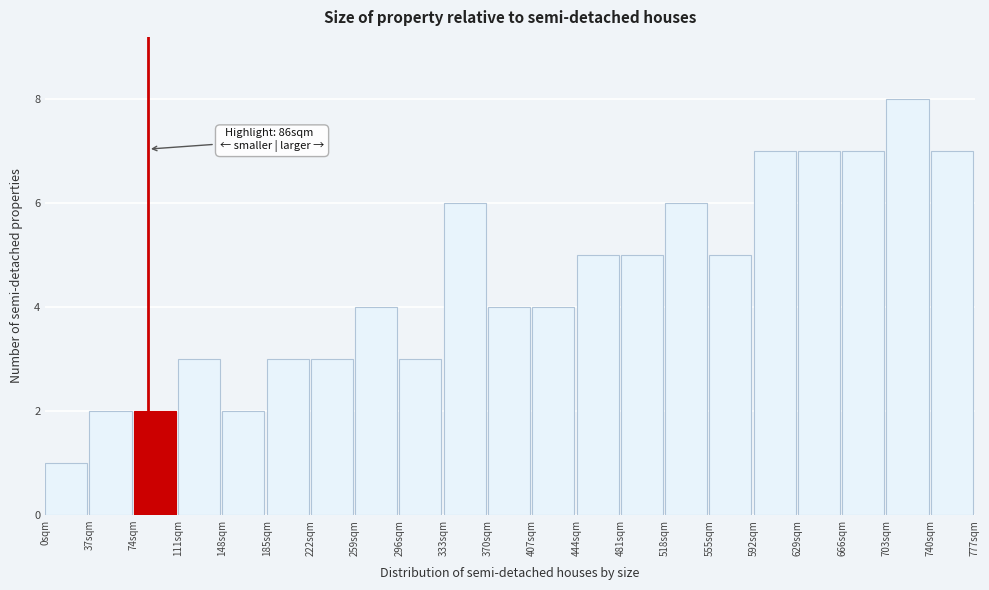

Over which range of the x-axis is the bar tallest?

703 to 740